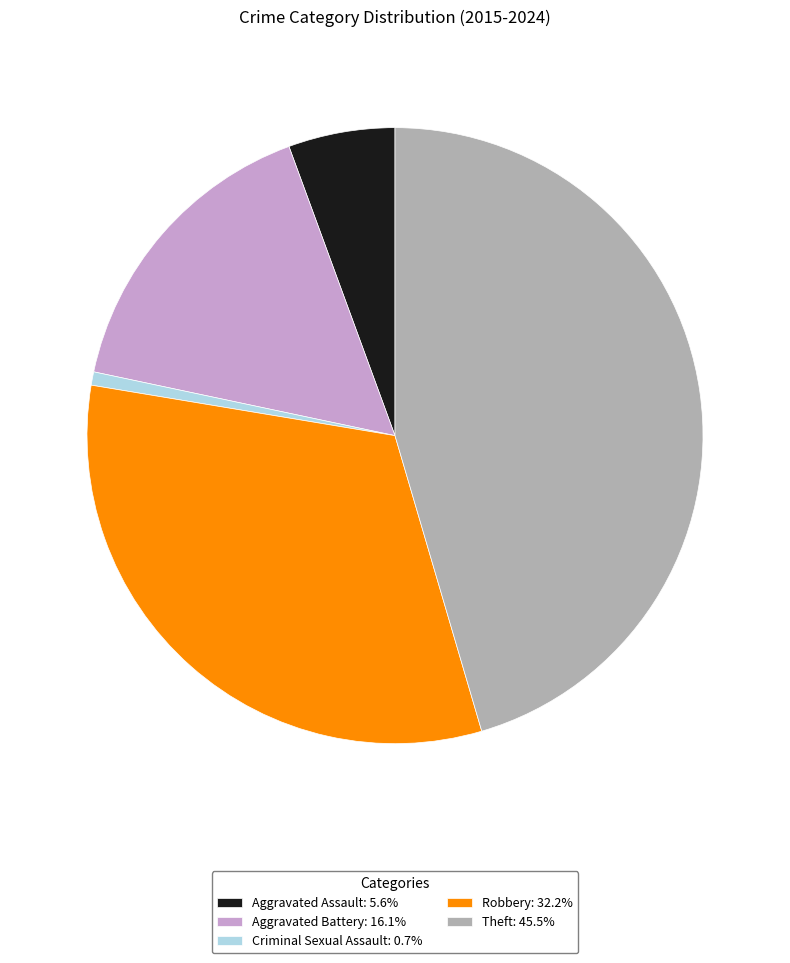

How many segments does this pie chart have?

5